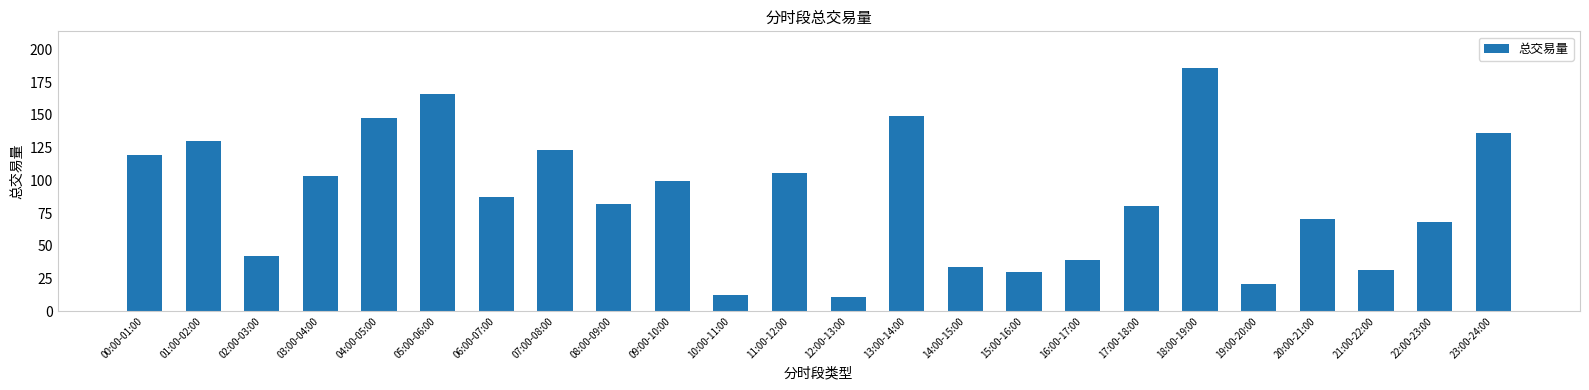

Where is the data nearest to the value 98?

09:00-10:00